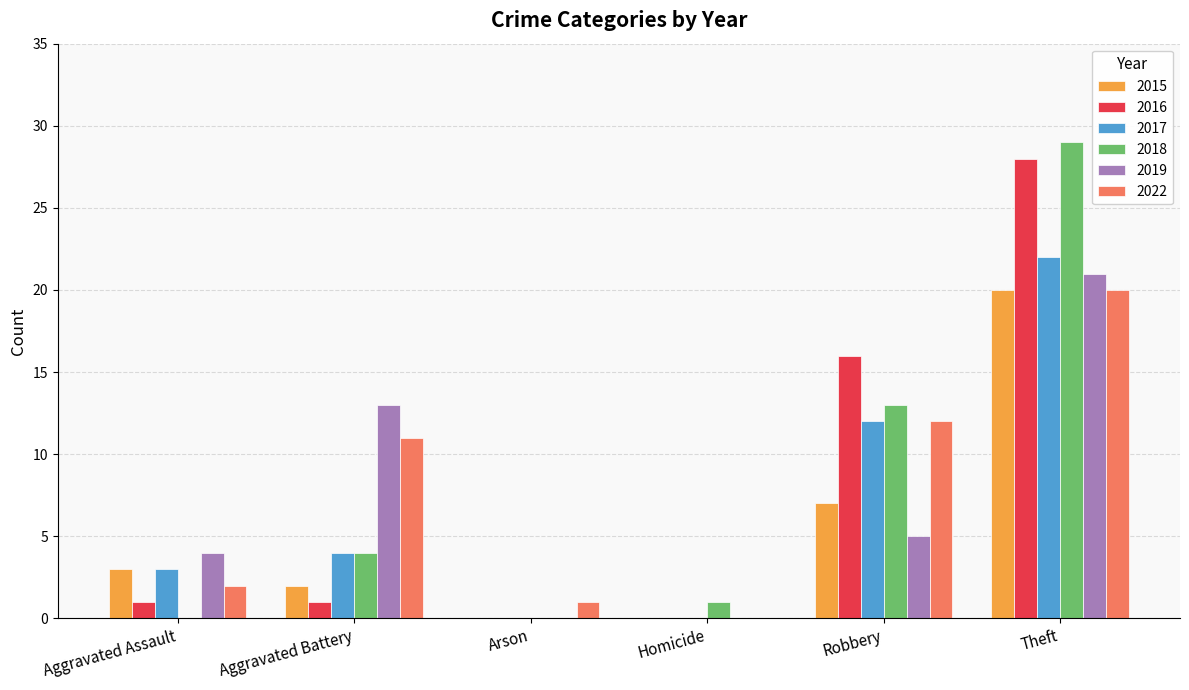

Which series changed the most between Homicide and Robbery?

2016